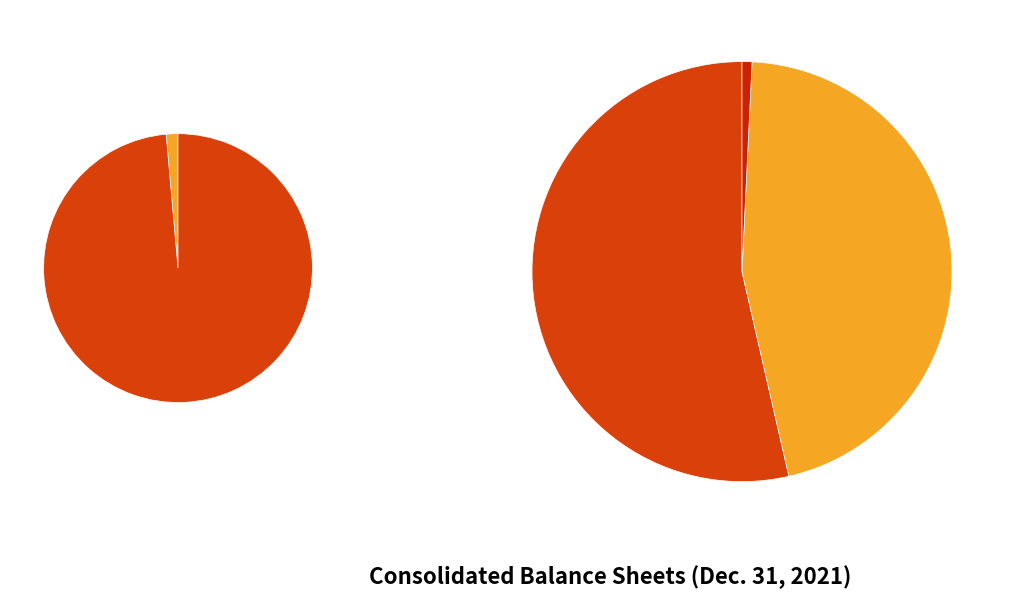

To the nearest percent, what is the difference between the largest and smallest slice percentages?

54%